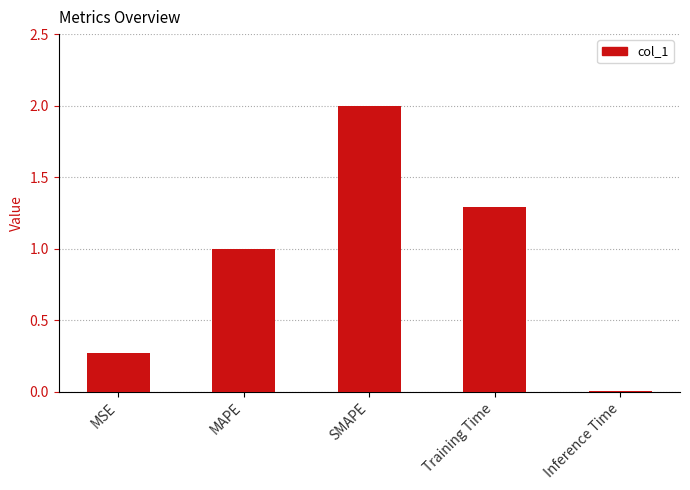

Is it true that the value at Inference Time is 0.0?

True